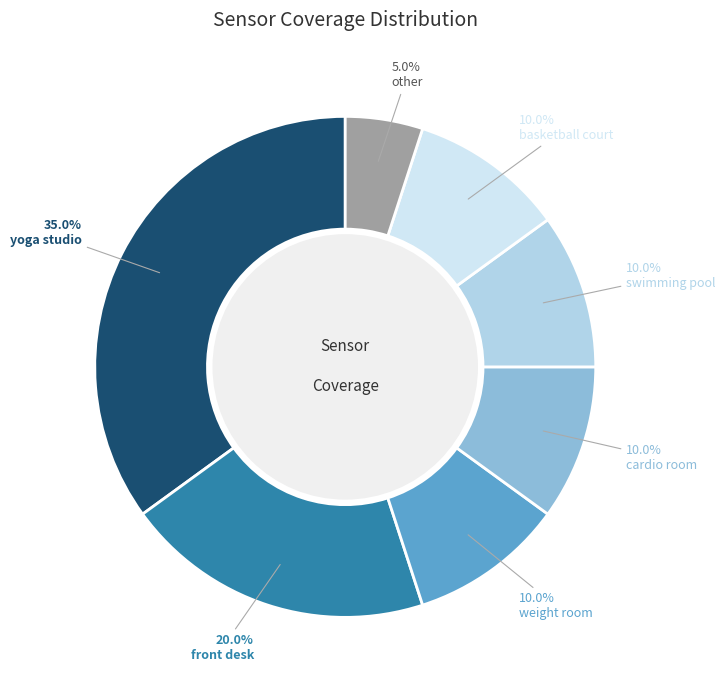

What is the ratio of the value at weight room to the value at swimming pool?

1.0